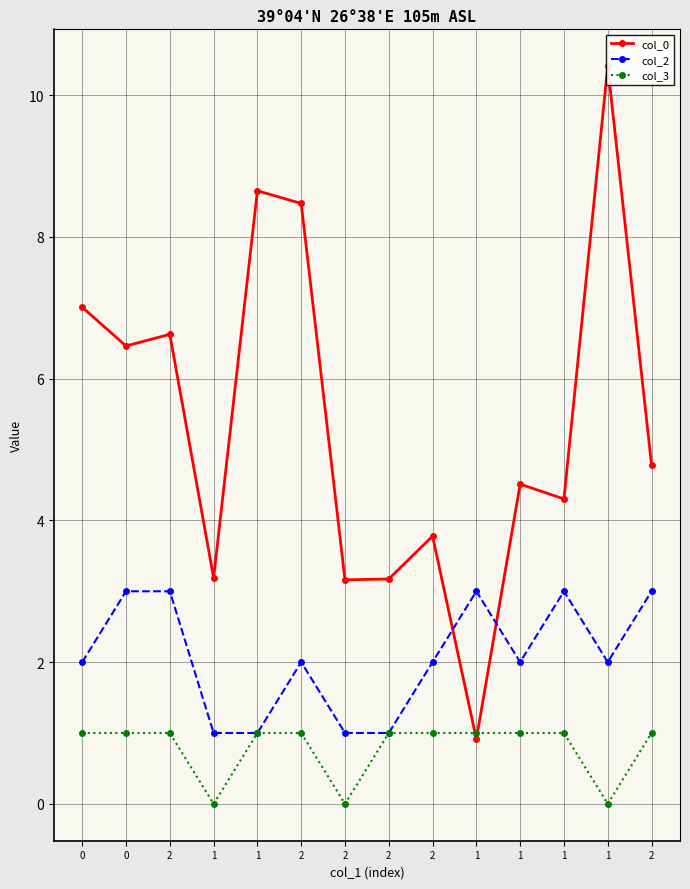

Between 1 and 1, which is larger?

1